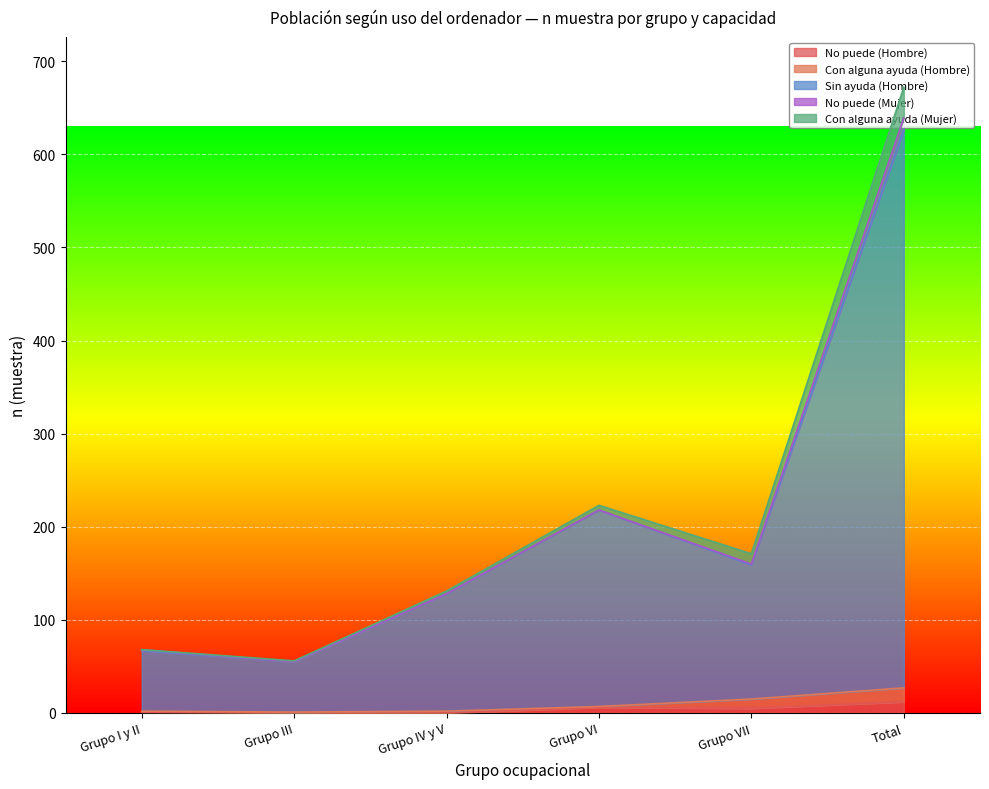

True or false: Con alguna ayuda (Mujer) has a value of 2 at Grupo III.

False